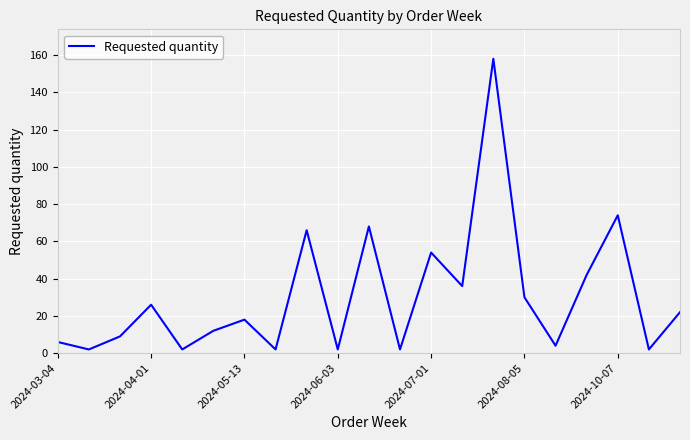

What is the greatest value displayed?

158